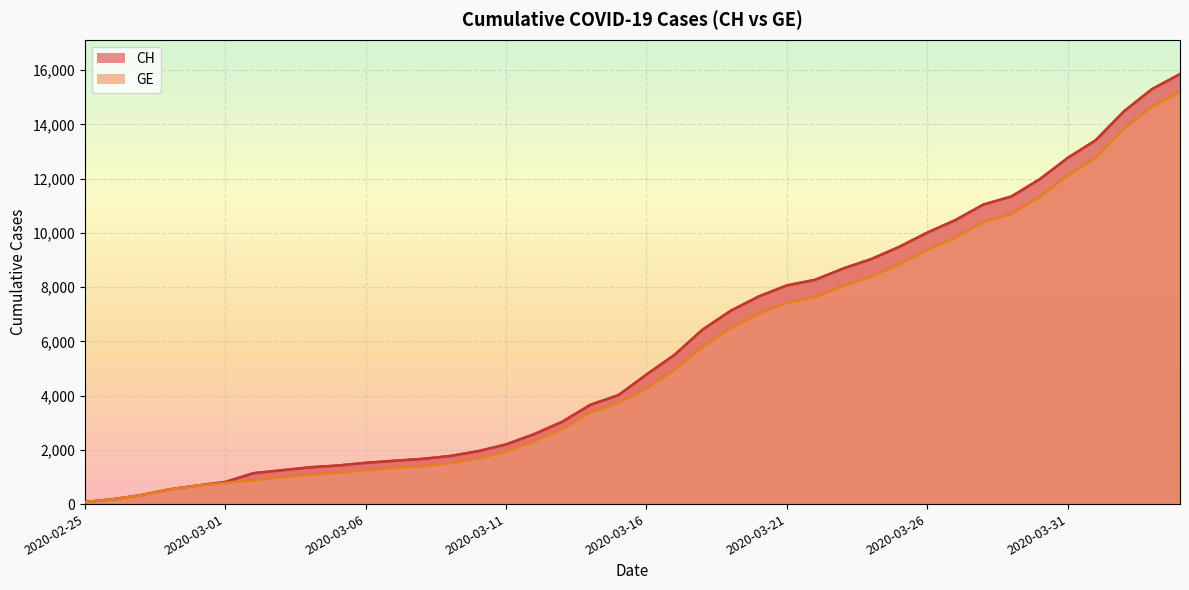

Is it true that CH equals 10005 at 2020-03-26?

True